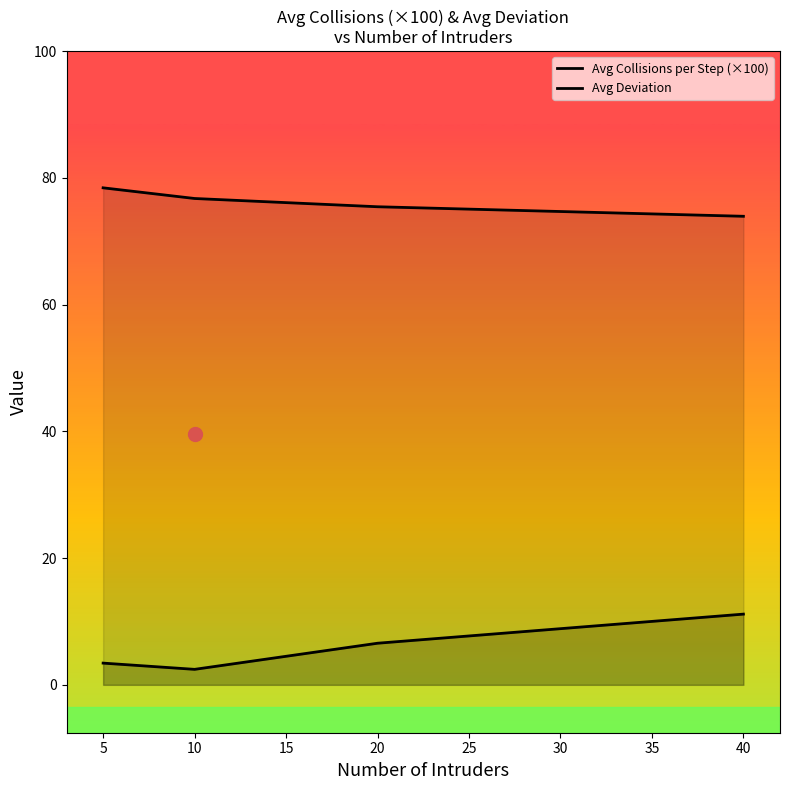

Is it true that Avg Deviation equals 119.8 at 40?

False